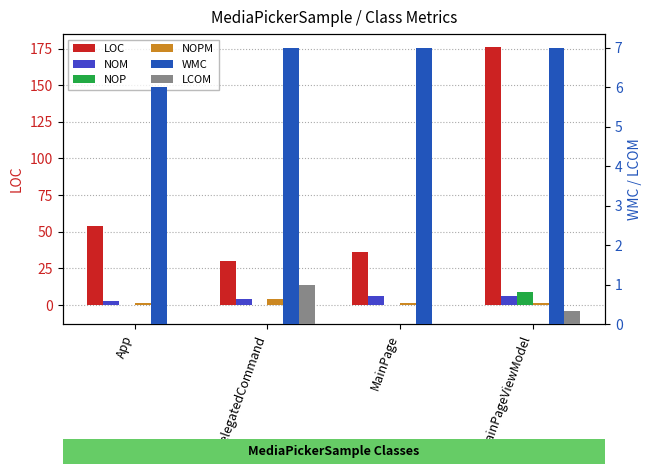

What is the total value across all series at App?

64.0